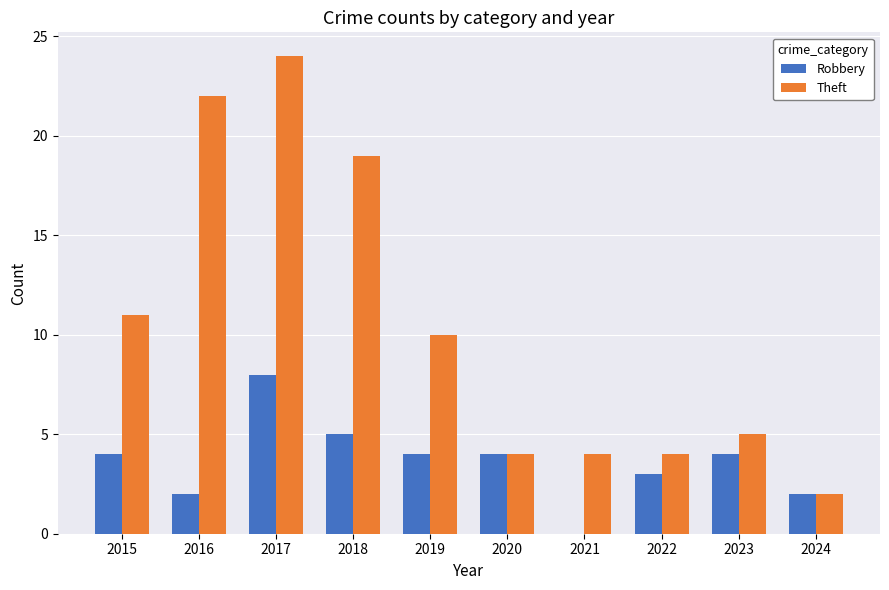

Where is Theft nearest to the value 13?

2015